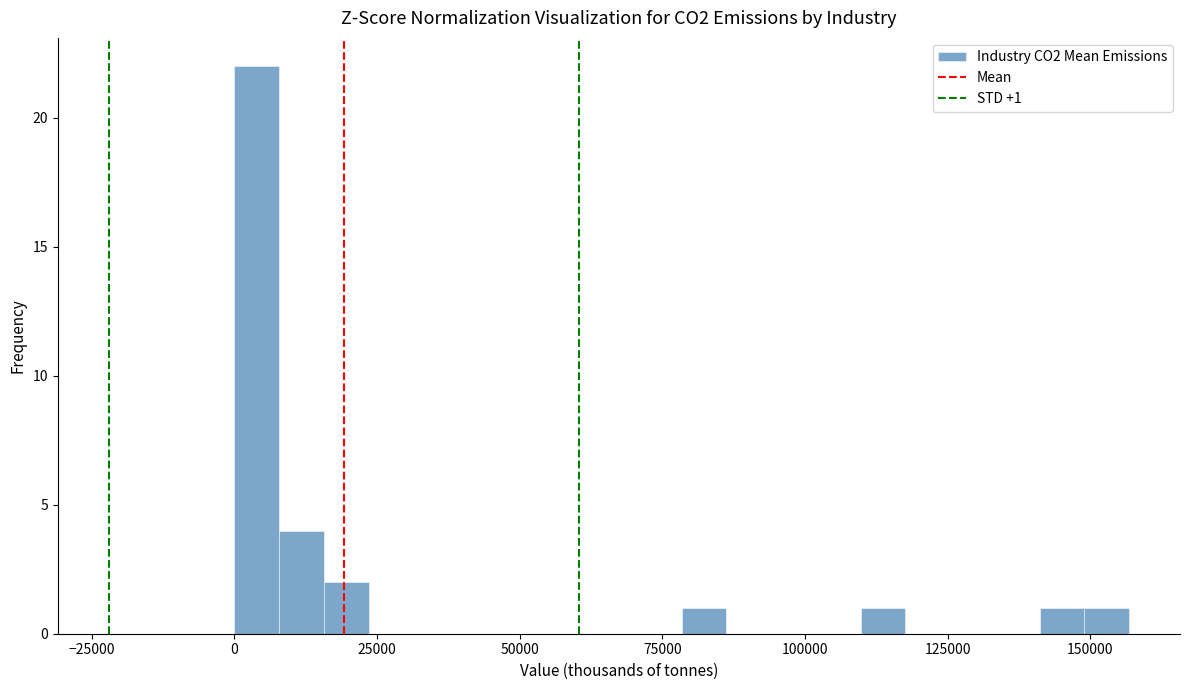

Read against the x-axis, roughly where is the centre of the tallest bar?

5000